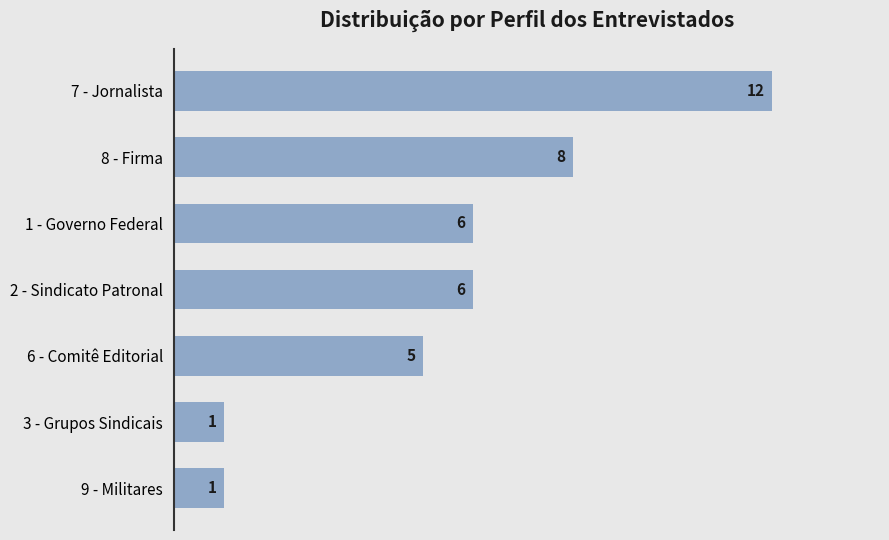

What is the change in value from 7 - Jornalista to 1 - Governo Federal?

-6